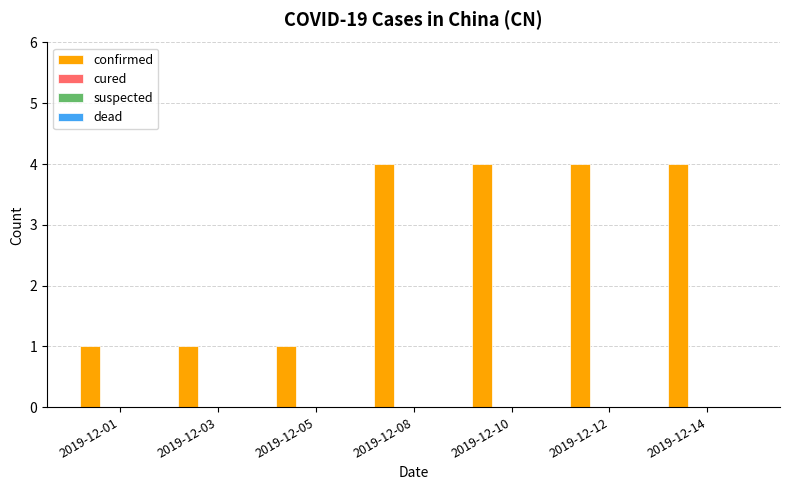

What is the maximum value shown in the chart?

4